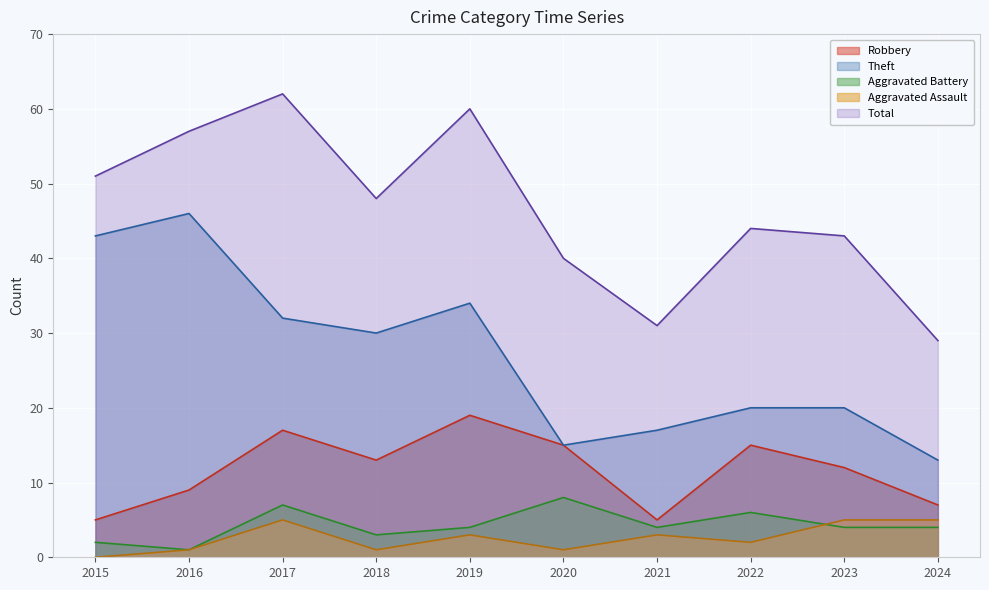

Reading right to left, transcribe all the data shown in this chart.

Robbery: 7	12	15	5	15	19	13	17	9	5
Theft: 13	20	20	17	15	34	30	32	46	43
Aggravated Battery: 4	4	6	4	8	4	3	7	1	2
Aggravated Assault: 5	5	2	3	1	3	1	5	1	0
Total: 29	43	44	31	40	60	48	62	57	51